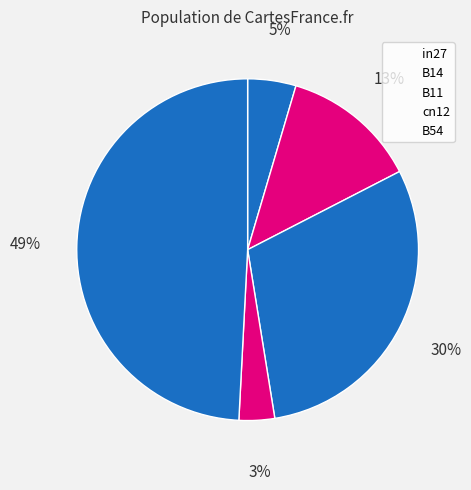

Count the number of slices in the pie.

5